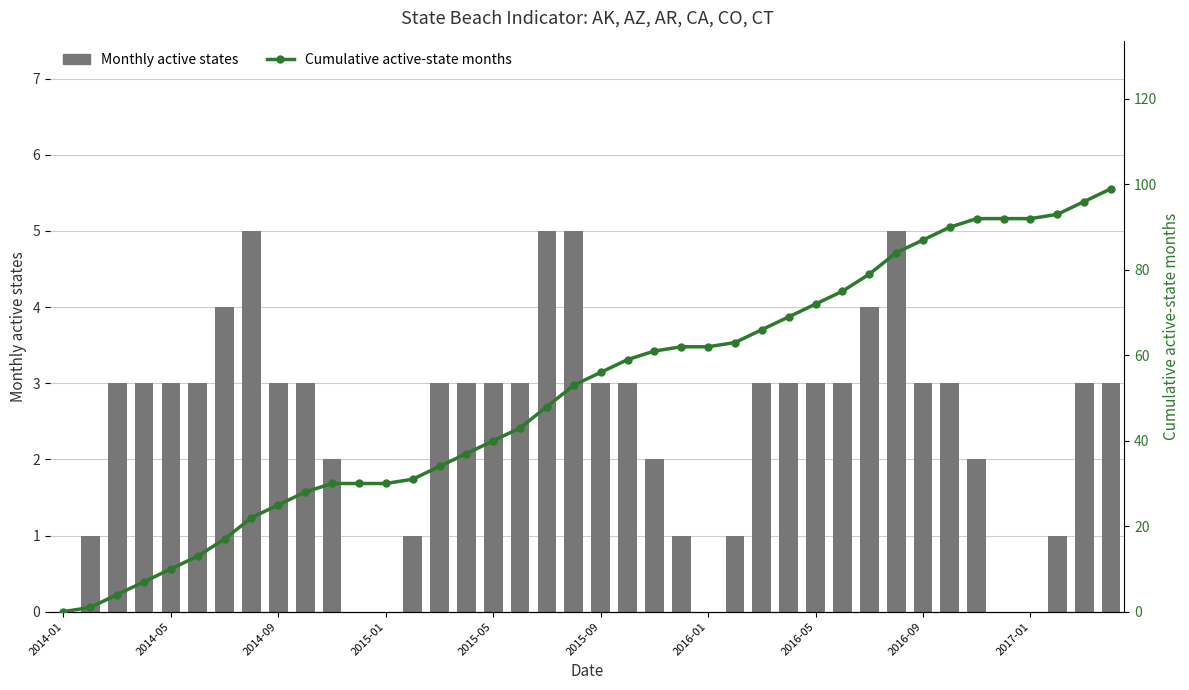

List the series in order of their peak value, lowest first.

Monthly active states, Cumulative active-state months